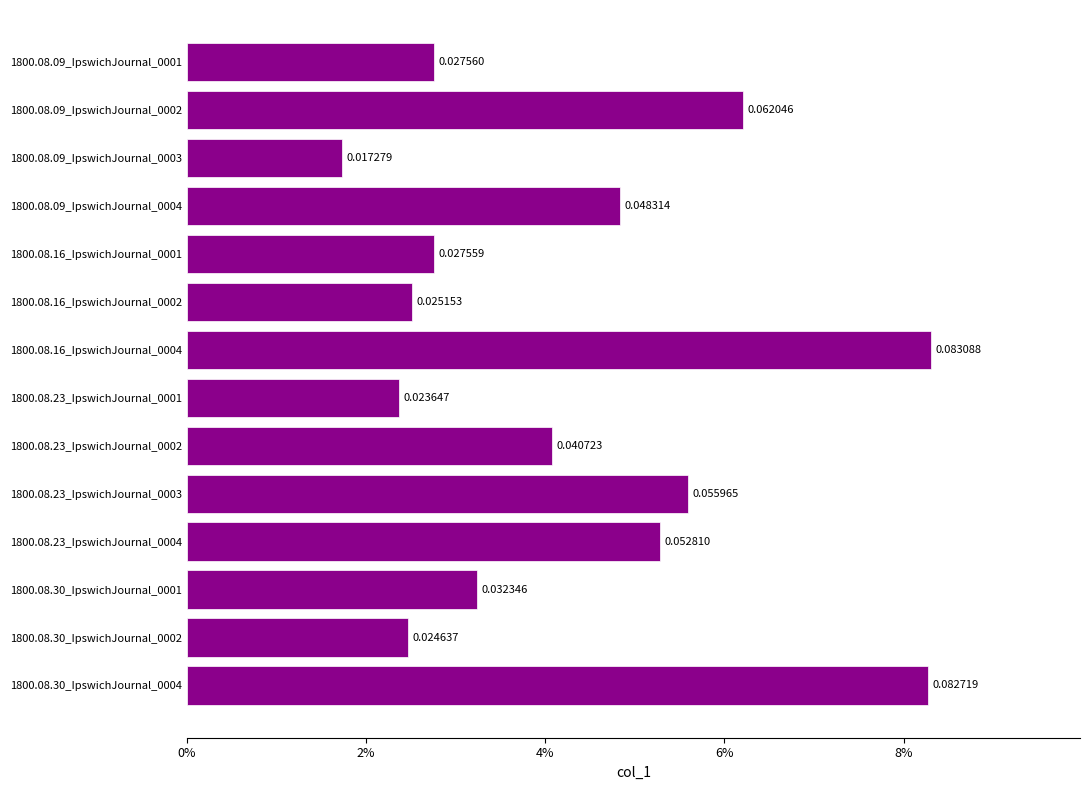

At which label is the value closest to 0?

1800.08.09_IpswichJournal_0003